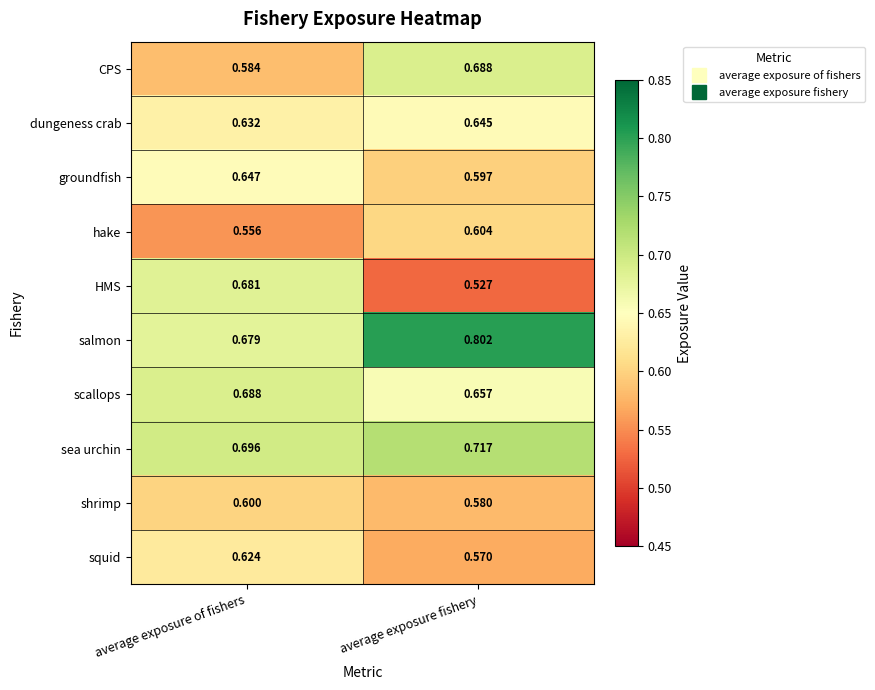

Between average exposure of fishers and average exposure fishery, which series saw the biggest shift?

HMS